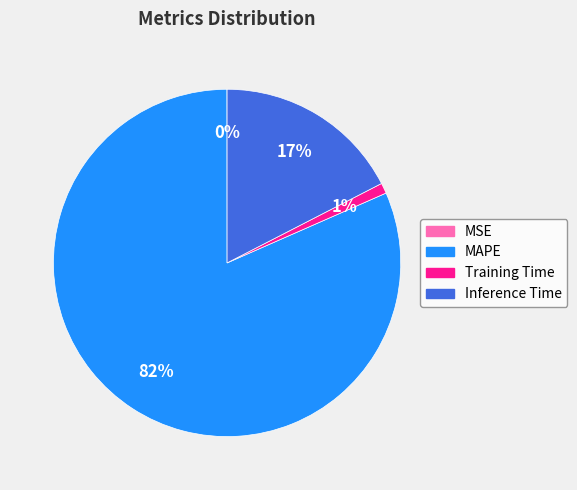

To the nearest percent, what percentage of the pie is Training Time?

1%